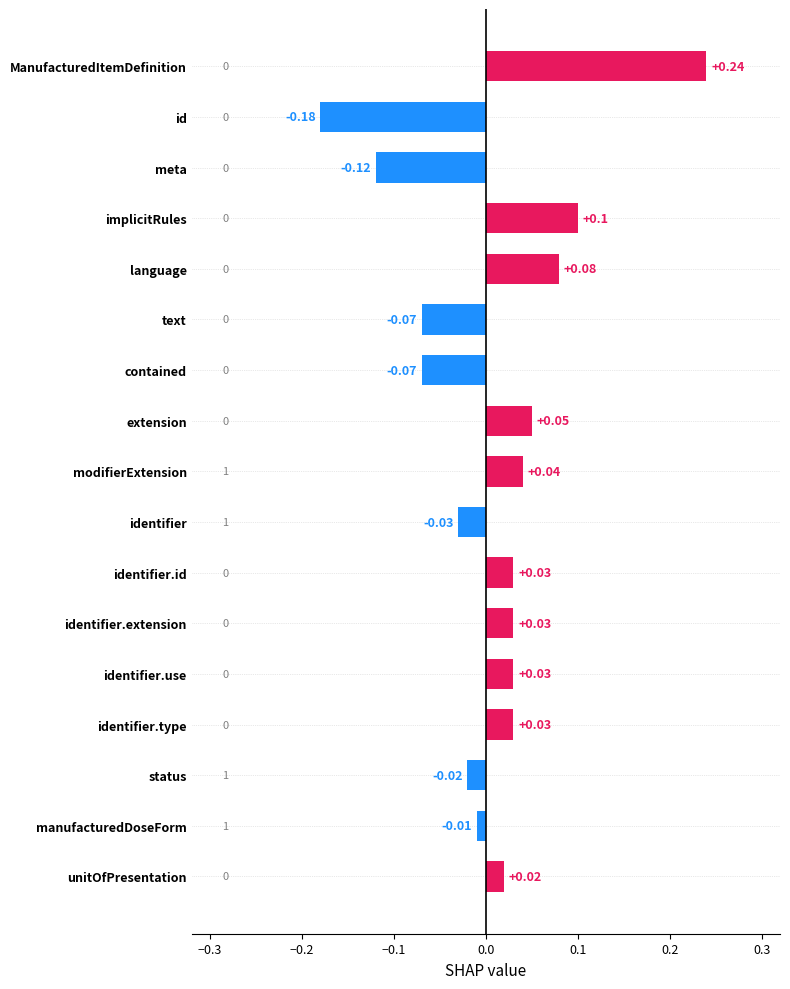

Which has a higher value, modifierExtension or id?

modifierExtension